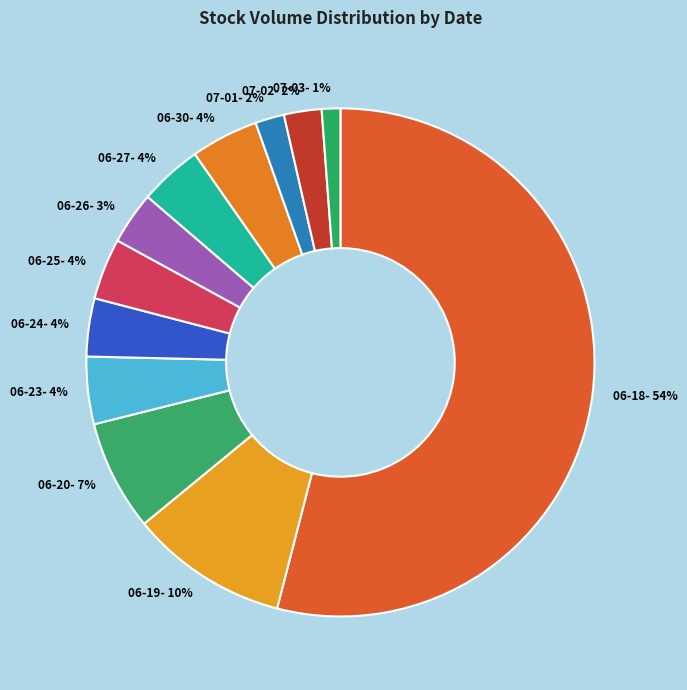

Between 07-03- 1% and 06-27- 4%, which is larger?

06-27- 4%